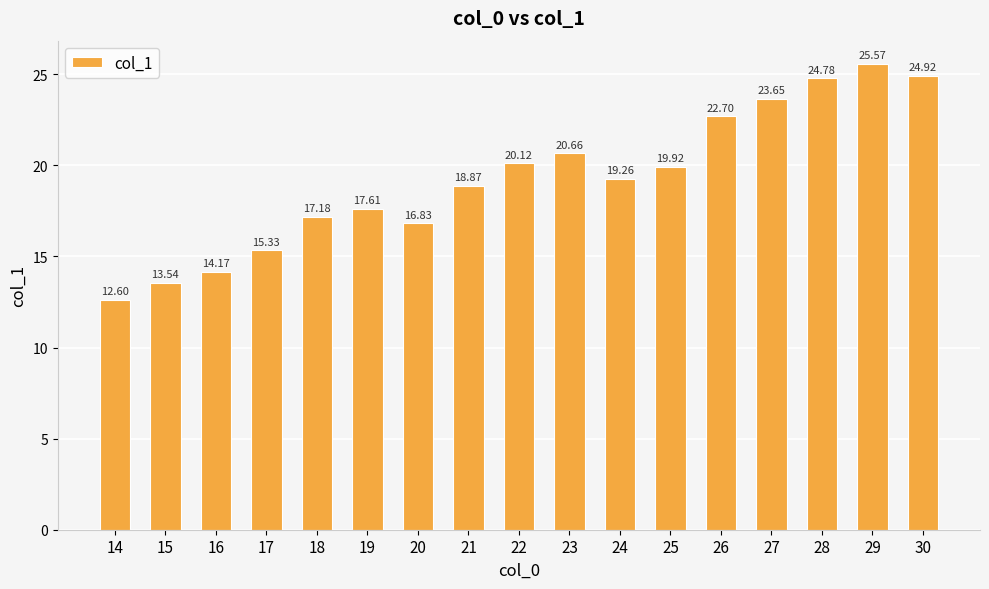

What is the value of the 14th bar from the left?

23.6